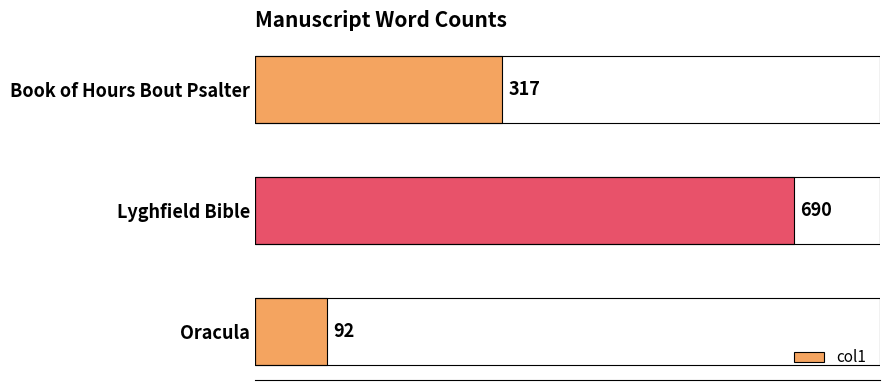

The value at Oracula is 92. True or false?

True